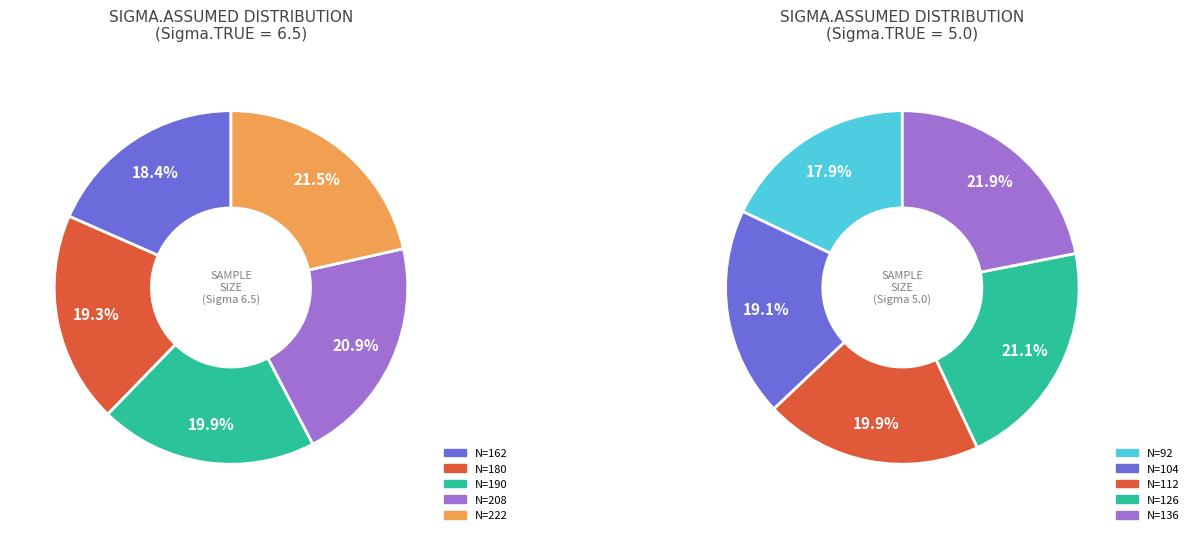

Does 136 represent more than half of the total?

No